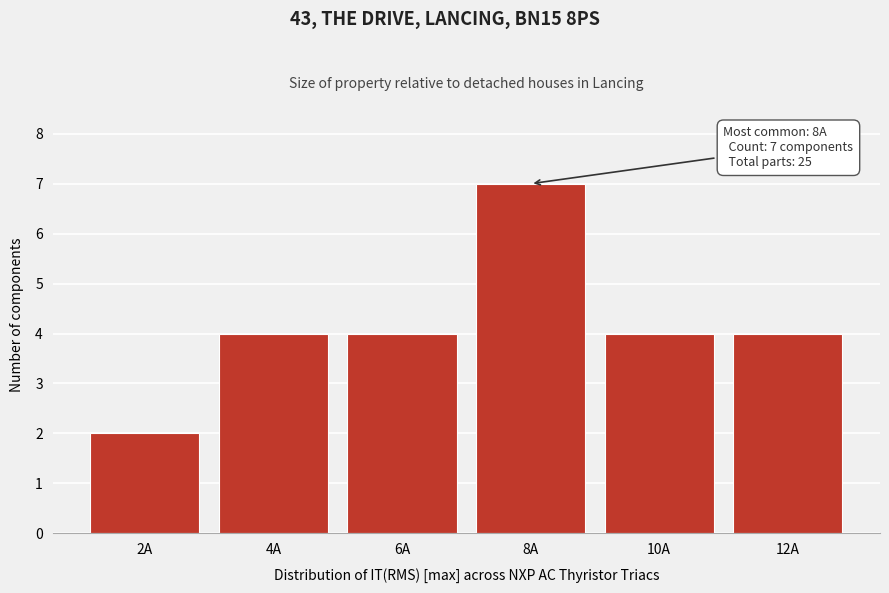

Reading right to left, transcribe all the data shown in this chart.

12A=4	10A=4	8A=7	6A=4	4A=4	2A=2